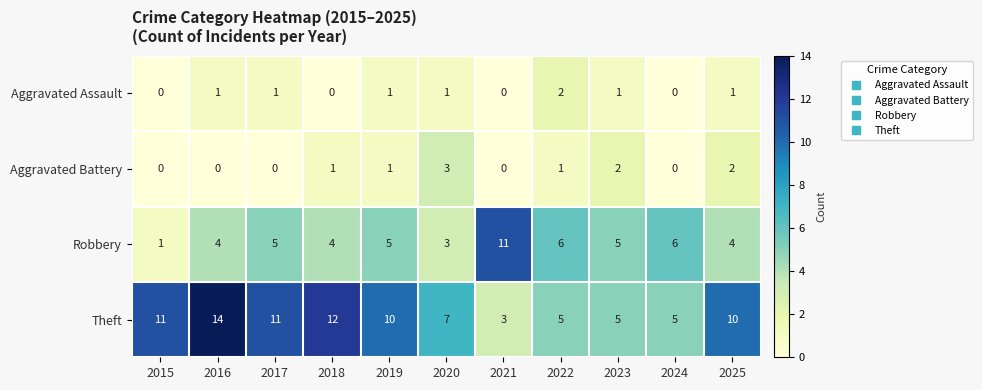

How many distinct data groups are displayed?

4